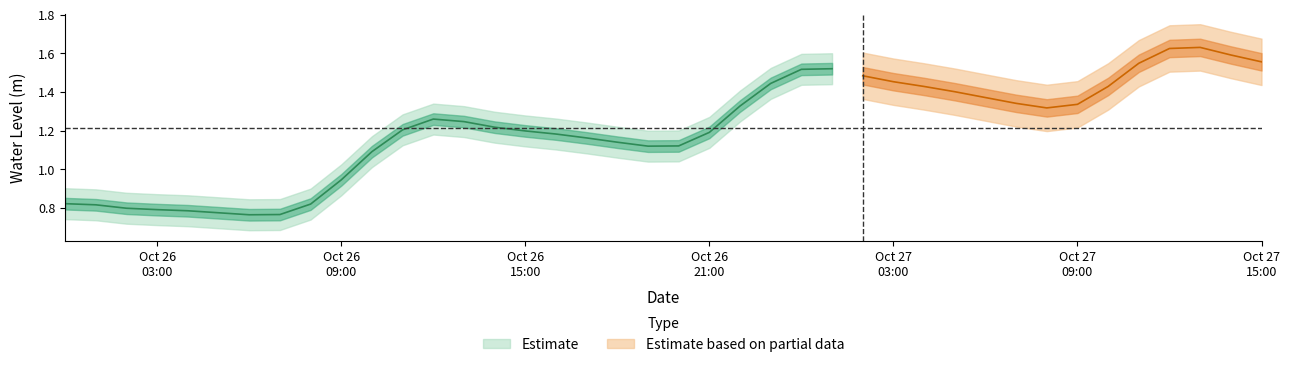

What is the label of the 28th point from the right?

12